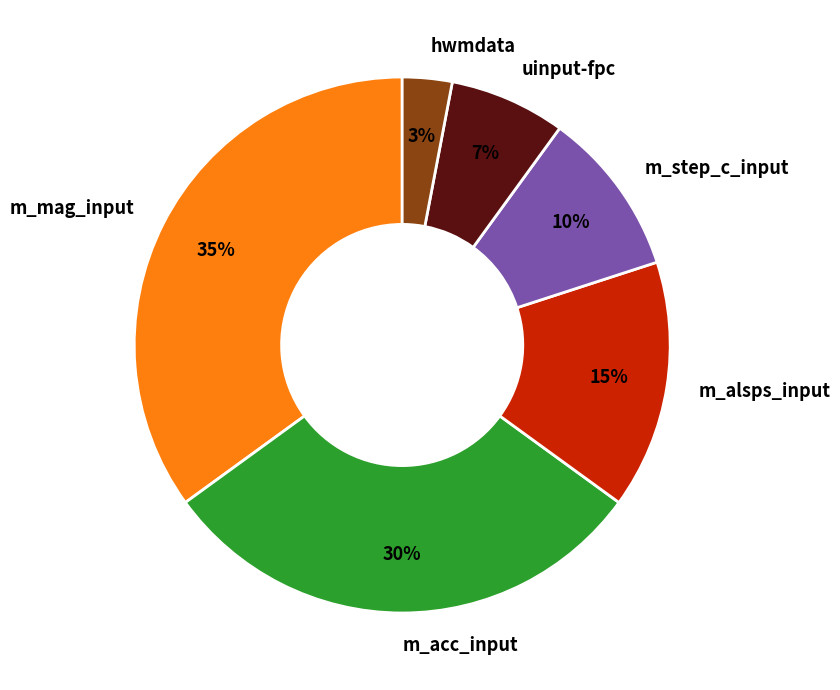

To the nearest percent, what is the average slice percentage?

17%